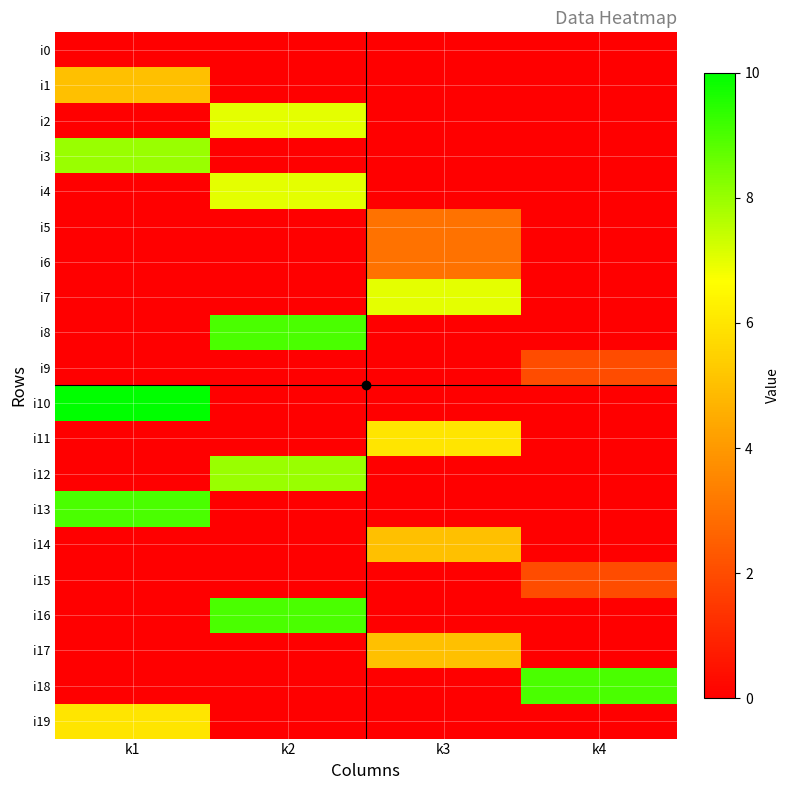

List the series in order of their peak value, highest first.

i10, i8, i13, i16, i18, i3, i12, i2, i4, i7, i11, i19, i1, i14, i17, i5, i6, i9, i15, i0